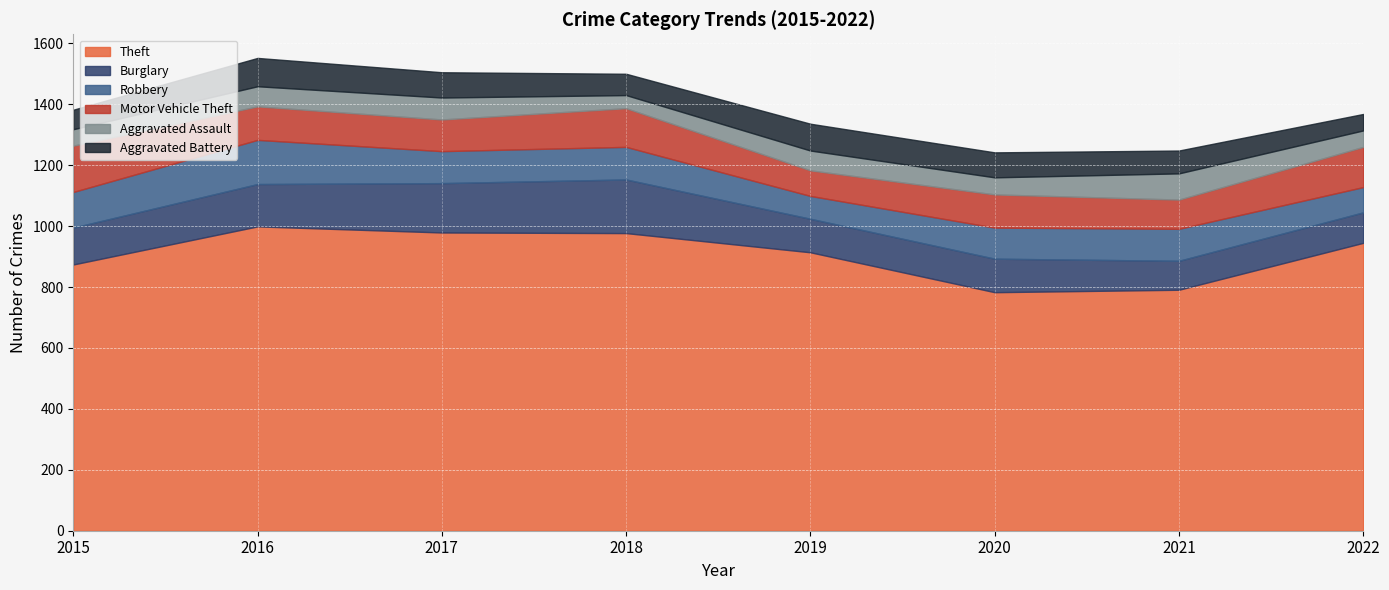

Which series has the largest total across all categories?

Theft